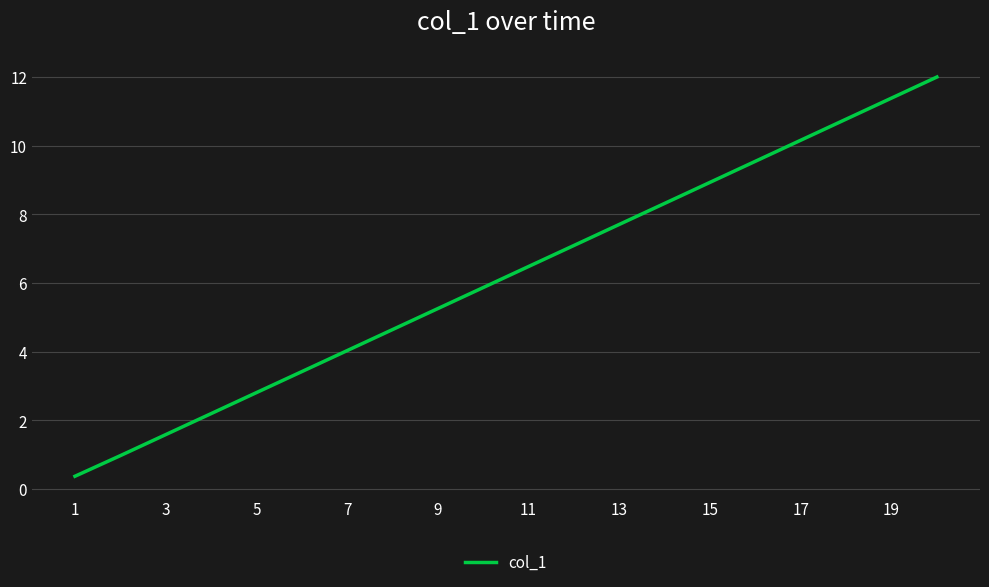

Does the chart have visible grid lines?

Yes